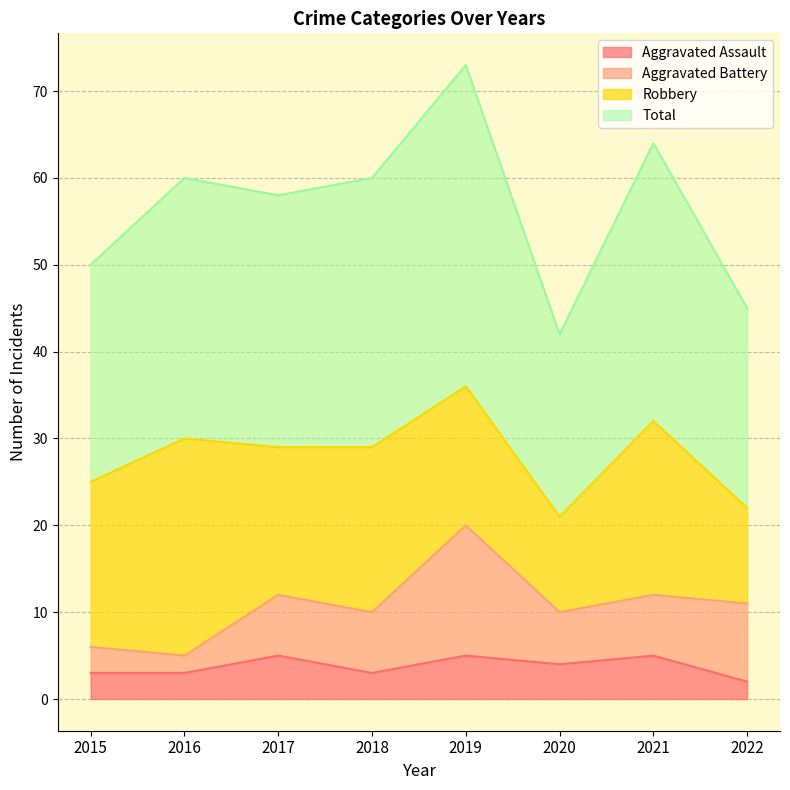

What is the difference between the Total values at 2020 and 2015?

8